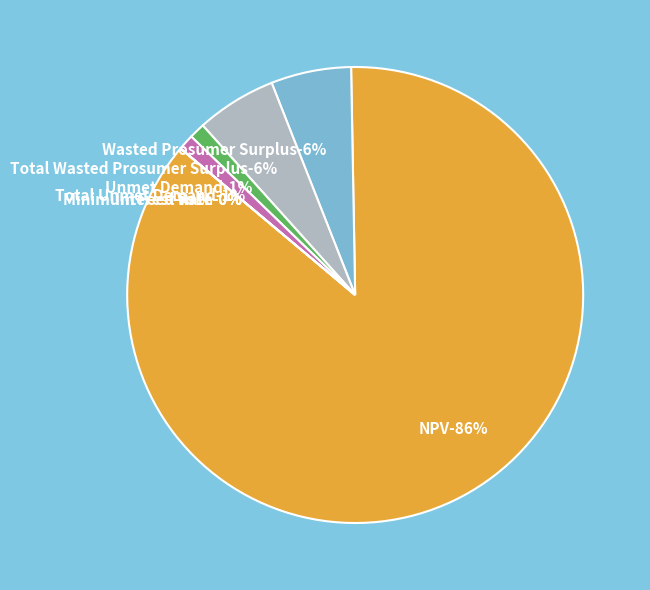

Which slice is the smallest?

Interest Rate